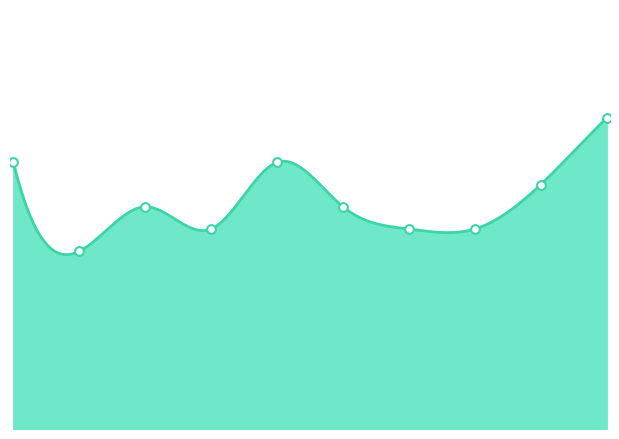

Between 2025-07-02 and 2025-07-10, which is larger?

2025-07-10